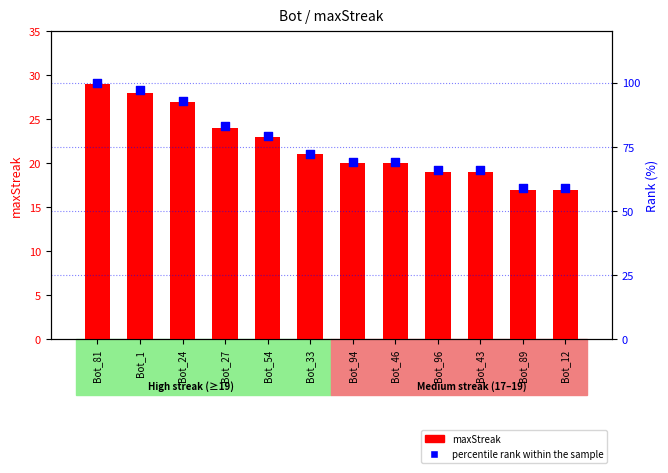

At which category is the sum across all series the highest?

Bot_81